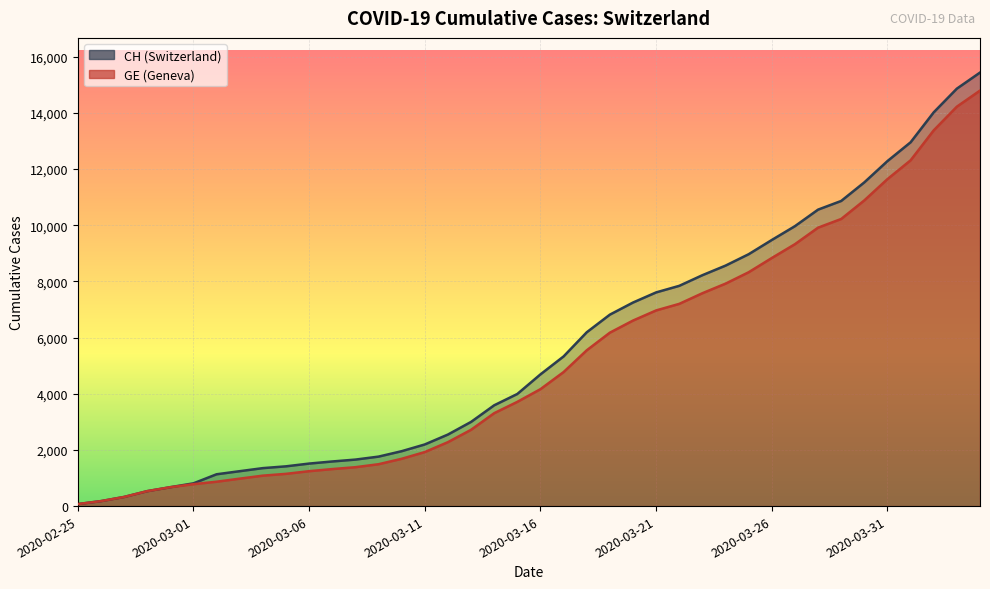

True or false: GE and CH intersect in this chart.

False